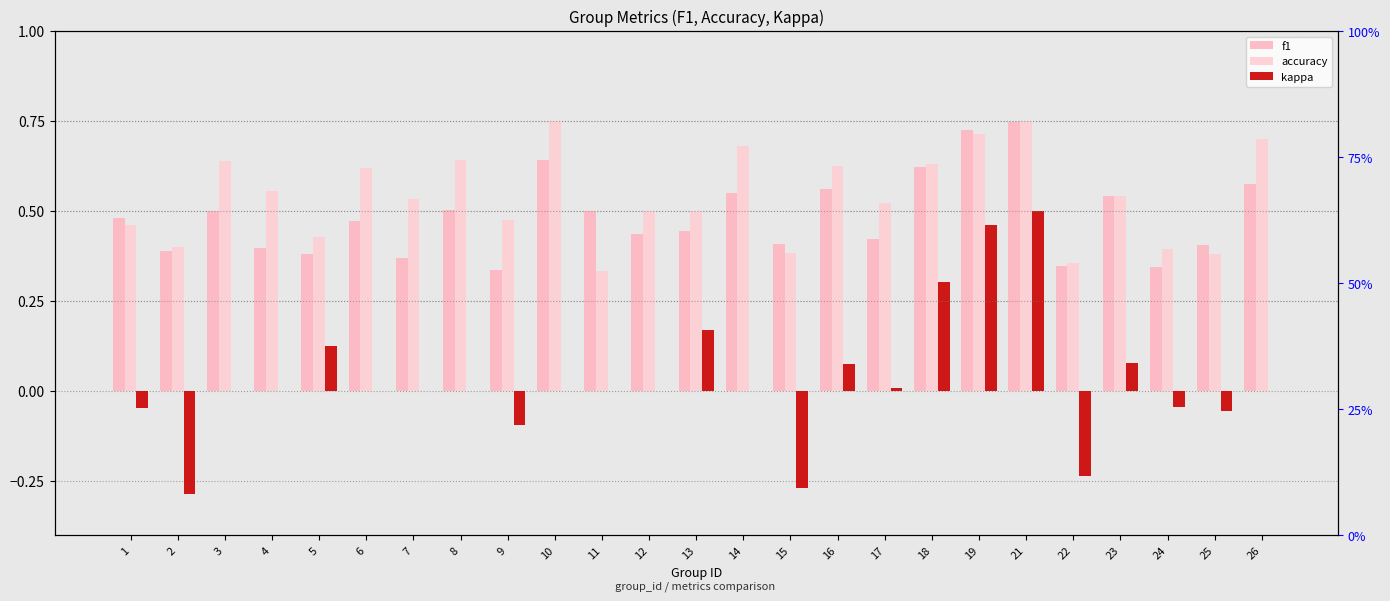

Which series has the widest spread of values?

kappa